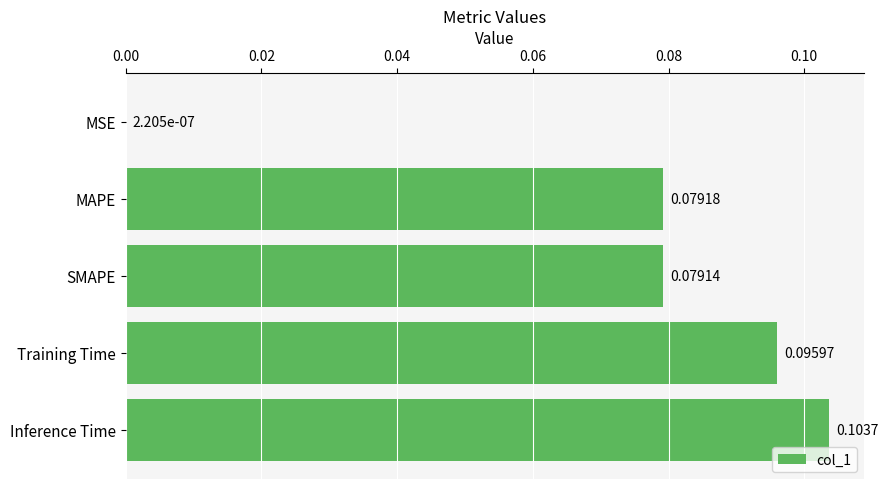

What is the change in value from MSE to Inference Time?

+0.1